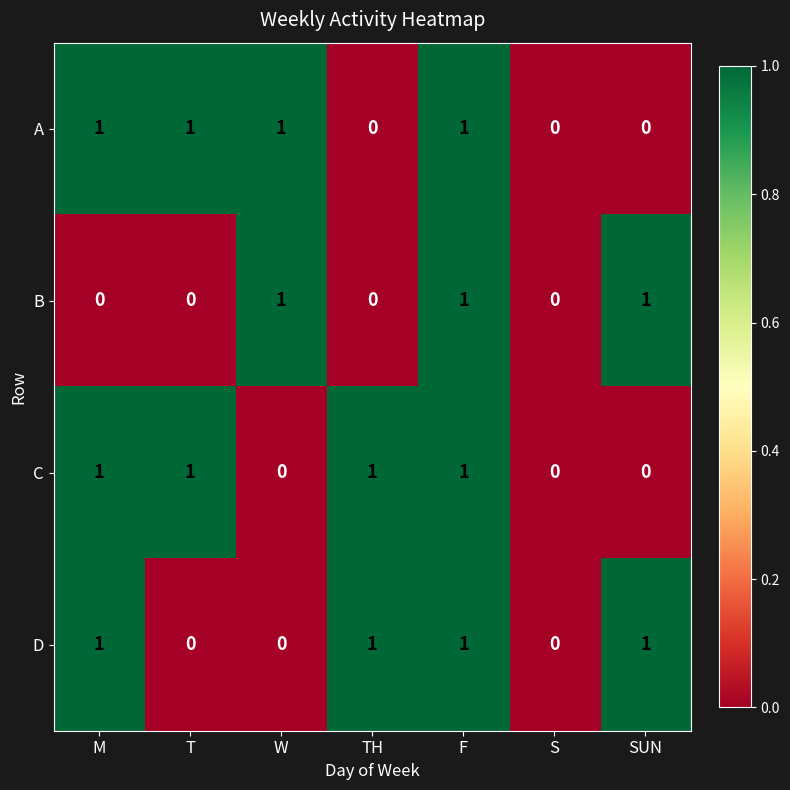

Reading left to right, extract all data points from this chart.

A: 1	1	1	0	1	0	0
B: 0	0	1	0	1	0	1
C: 1	1	0	1	1	0	0
D: 1	0	0	1	1	0	1